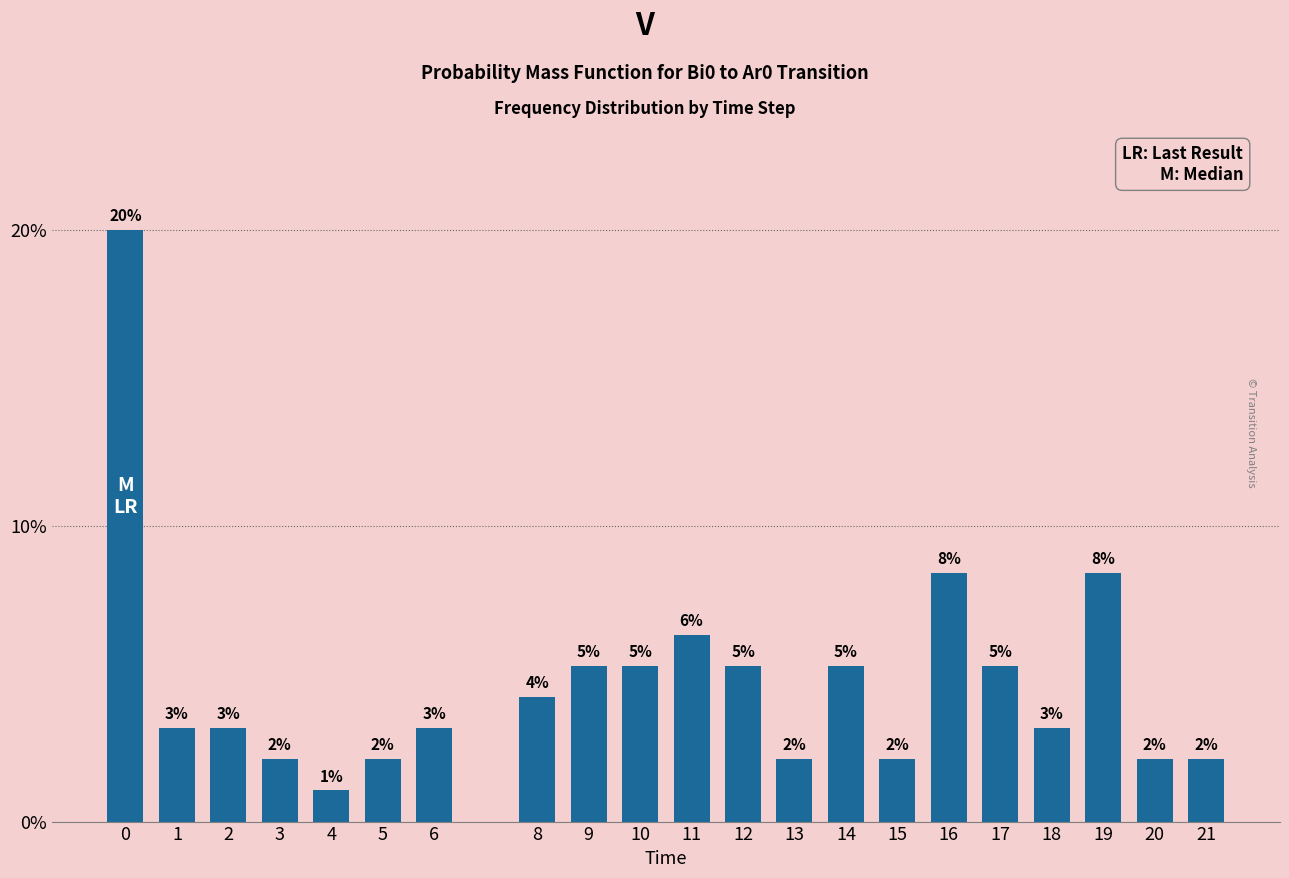

Does the chart contain any negative values?

No